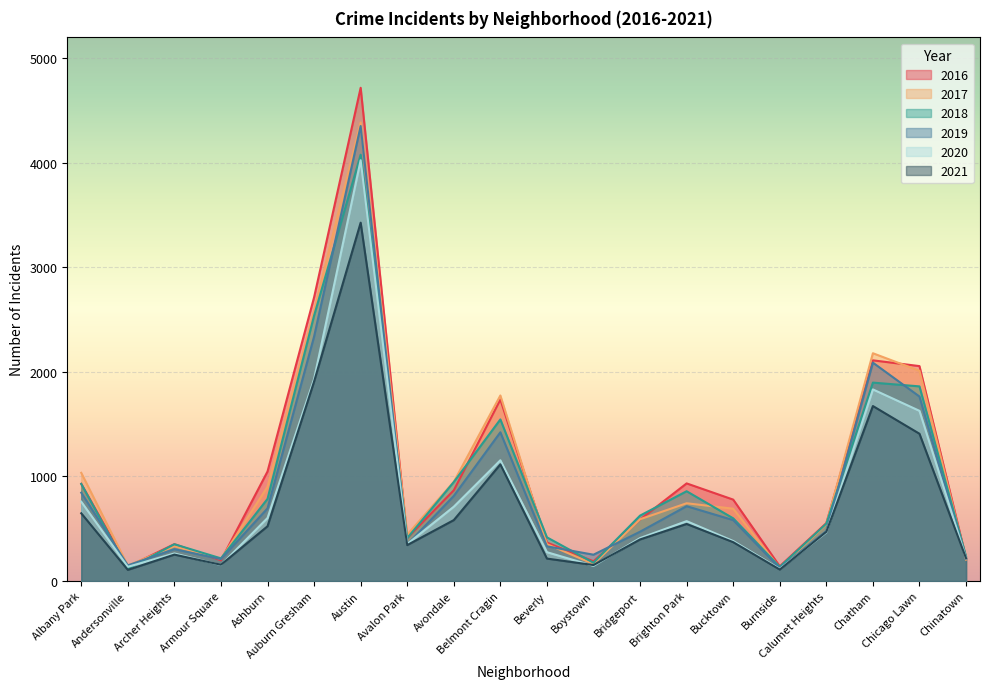

True or false: 2019 and 2020 cross at least once.

True